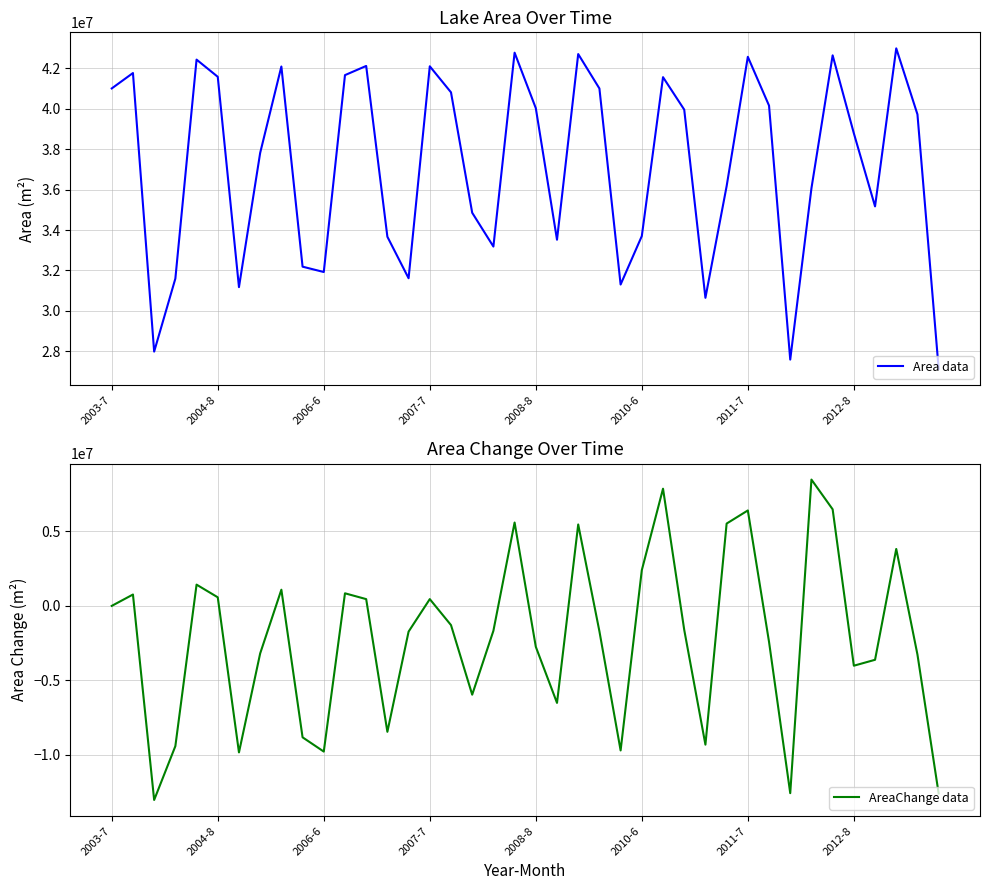

What is the maximum value shown in the chart?

42993300